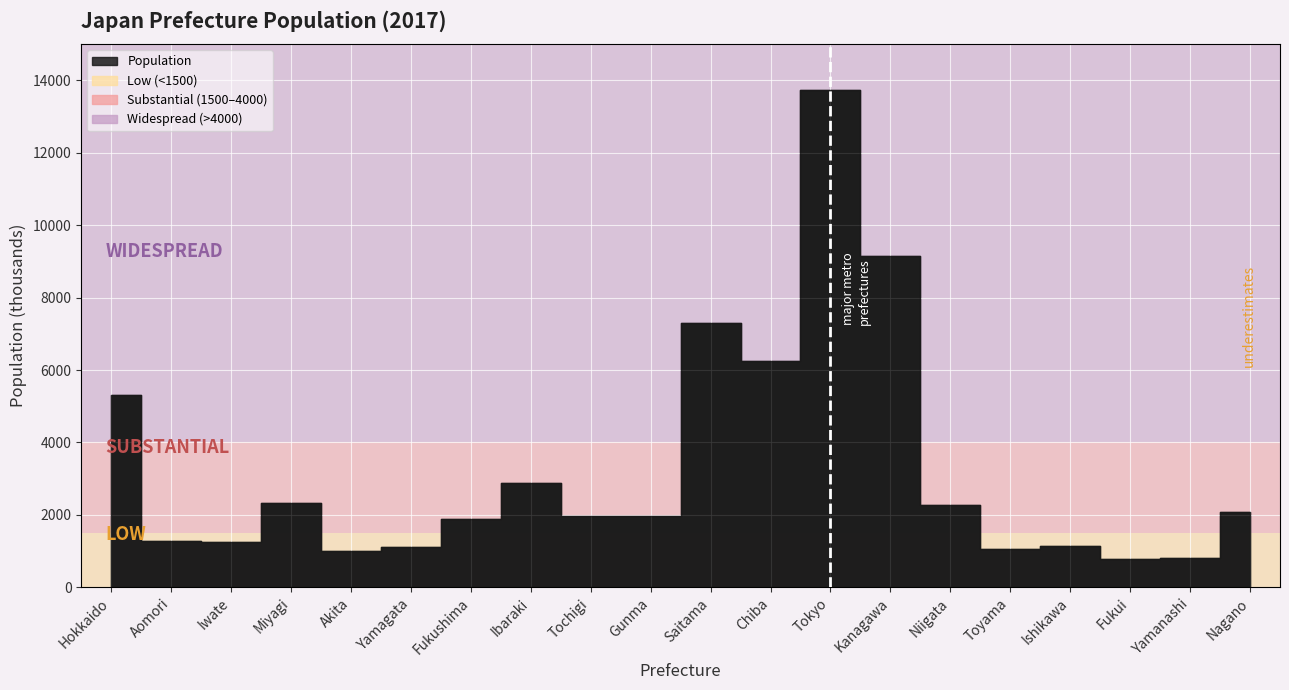

Approximately how many times larger is the value at Fukushima compared to Kanagawa?

0.2